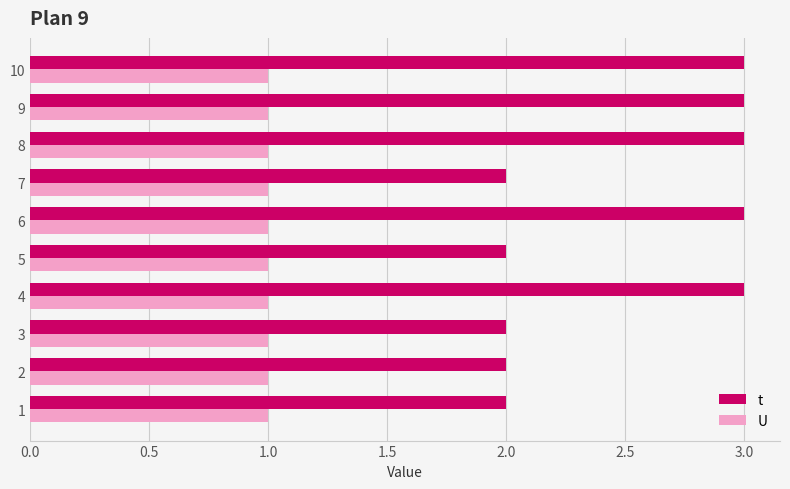

True or false: t has a value of 2 at 3.

True